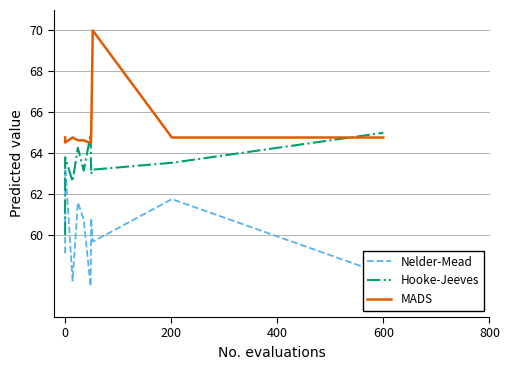

True or false: Hooke-Jeeves and Nelder-Mead intersect in this chart.

False